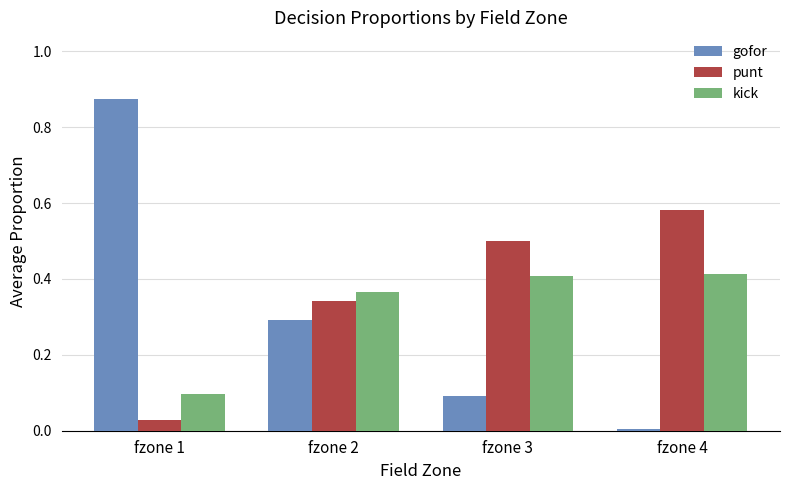

How many groups of bars are there?

4